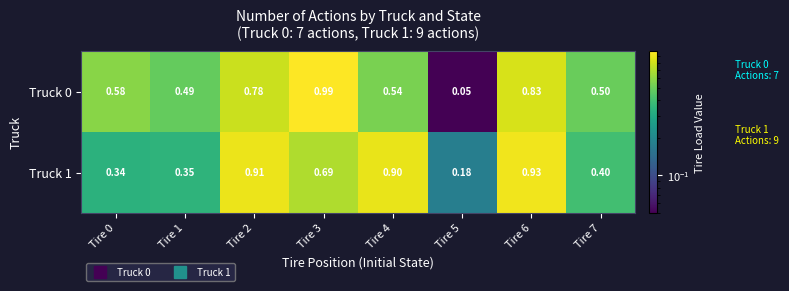

Rank the series by their average value, from lowest to highest.

Truck 1, Truck 0